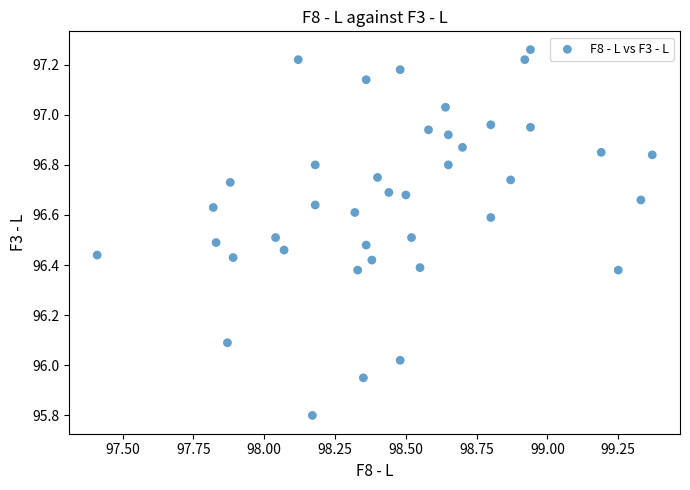

What is the range of Y values (max minus min)?

1.5